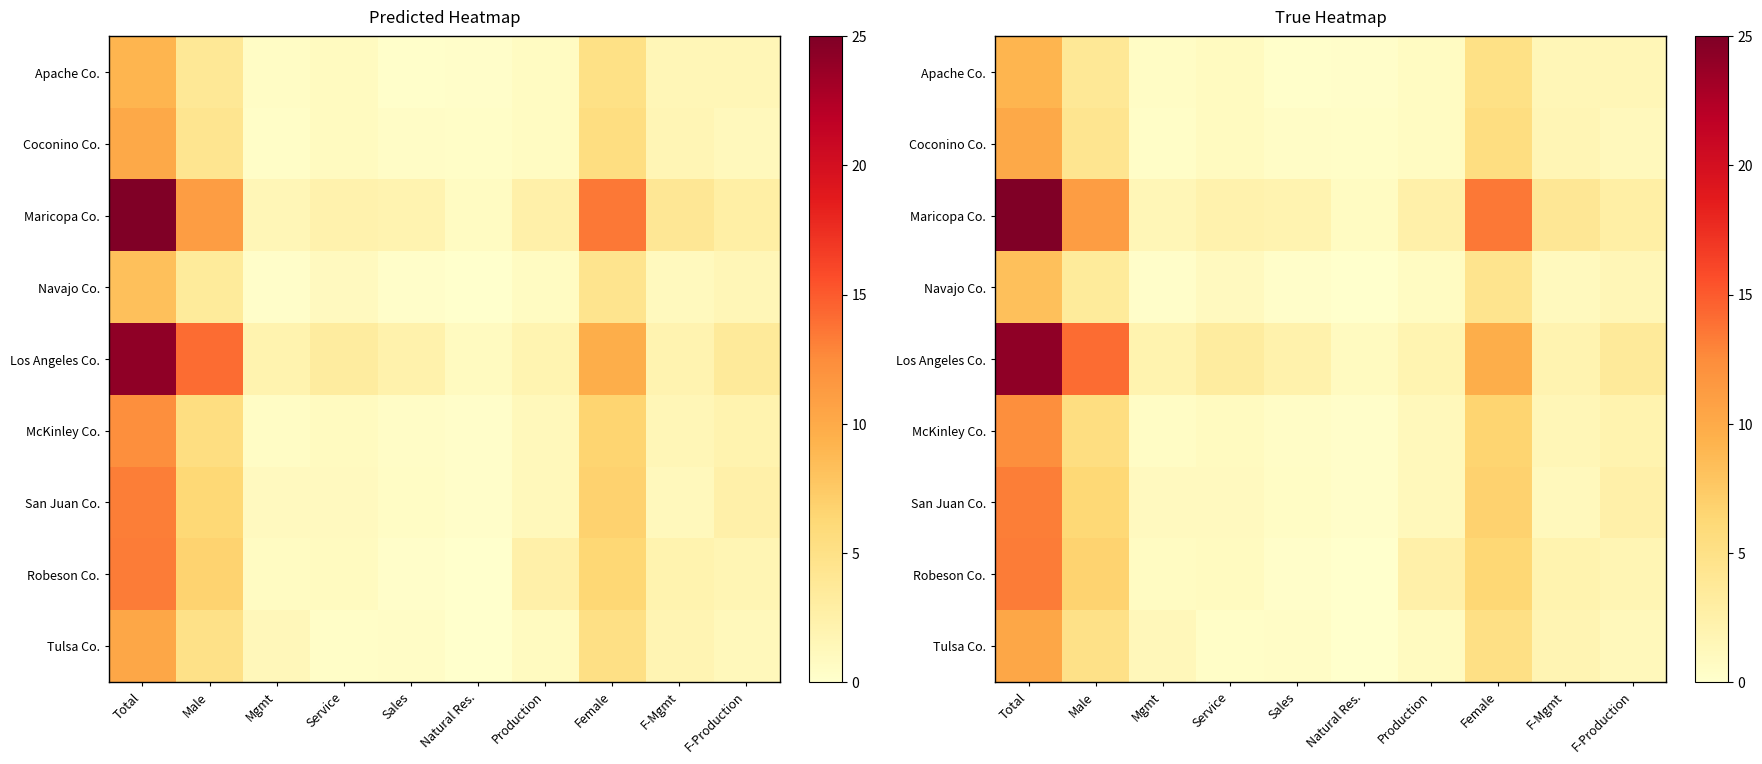

What is the spread (max minus min) of values at Total?

16.8